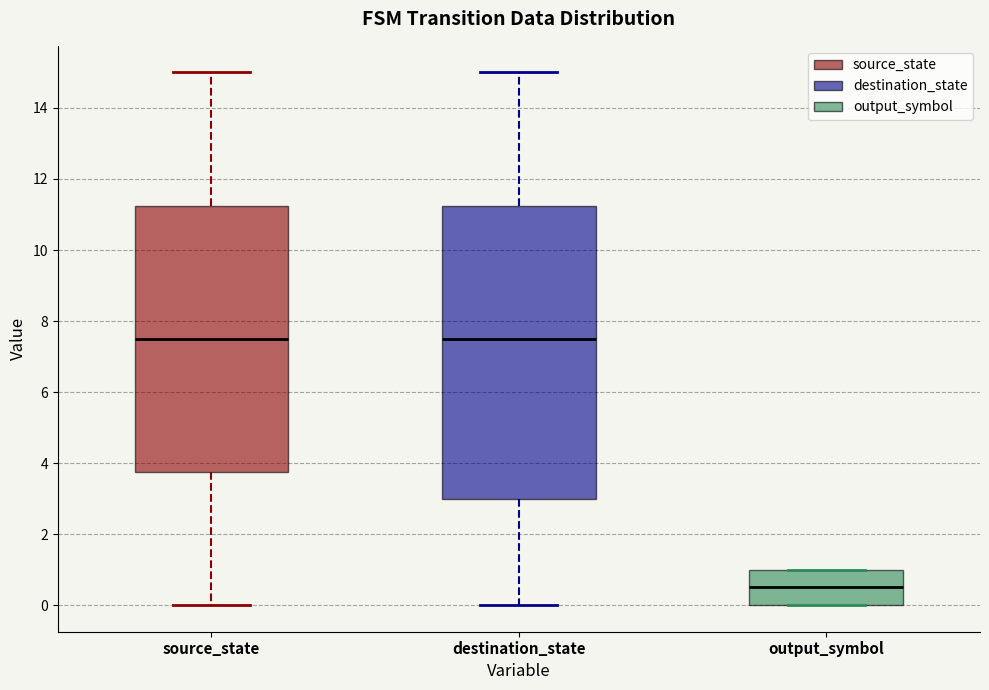

Reading left to right, transcribe this box plot: for each box, give where its median line is, the range the box spans, and where its two whiskers end, as read against the y-axis. The values are not printed on the chart, so give them approximately, as read against the axis.

source_state: median 7.6, box 3.8 to 11.2, whiskers 0.0 to 15.0
destination_state: median 7.6, box 3.0 to 11.2, whiskers 0.0 to 15.0
output_symbol: median 0.6, box 0.0 to 1.0, whiskers 0.0 to 1.0